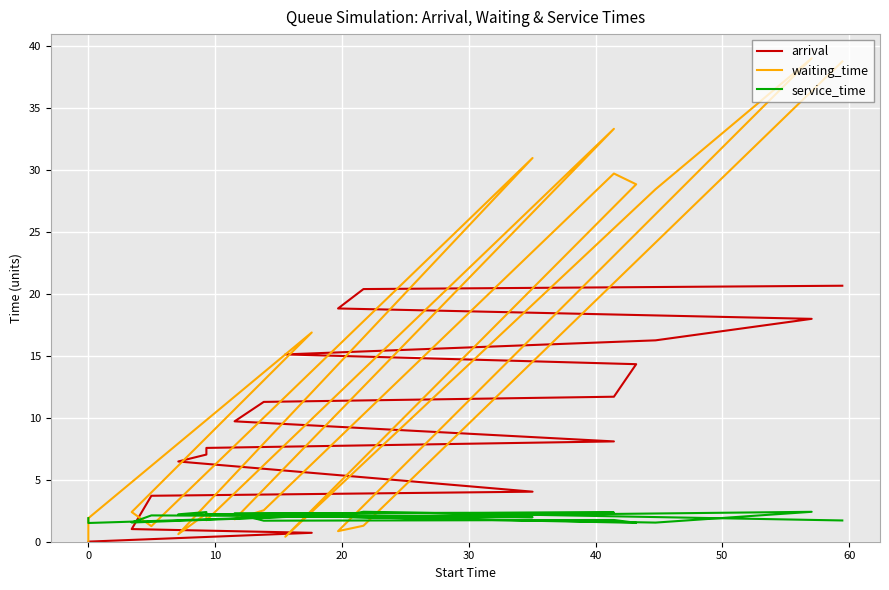

At which label does service_time first exceed 2?

10